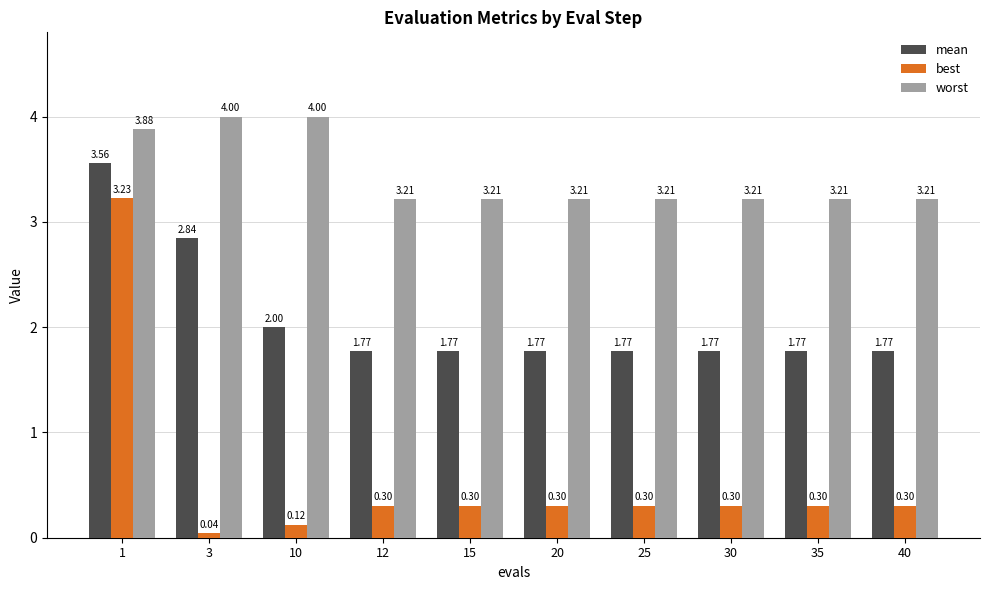

What is the value of the worst bar at the 1st from the left?

3.9